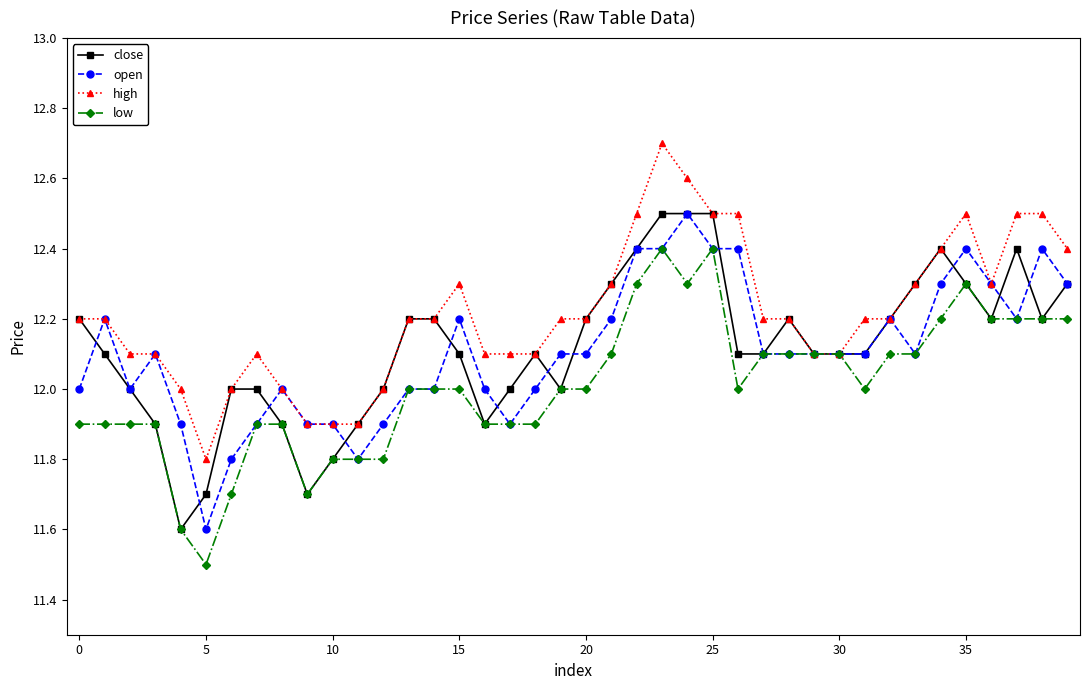

What is the greatest value displayed?

12.7